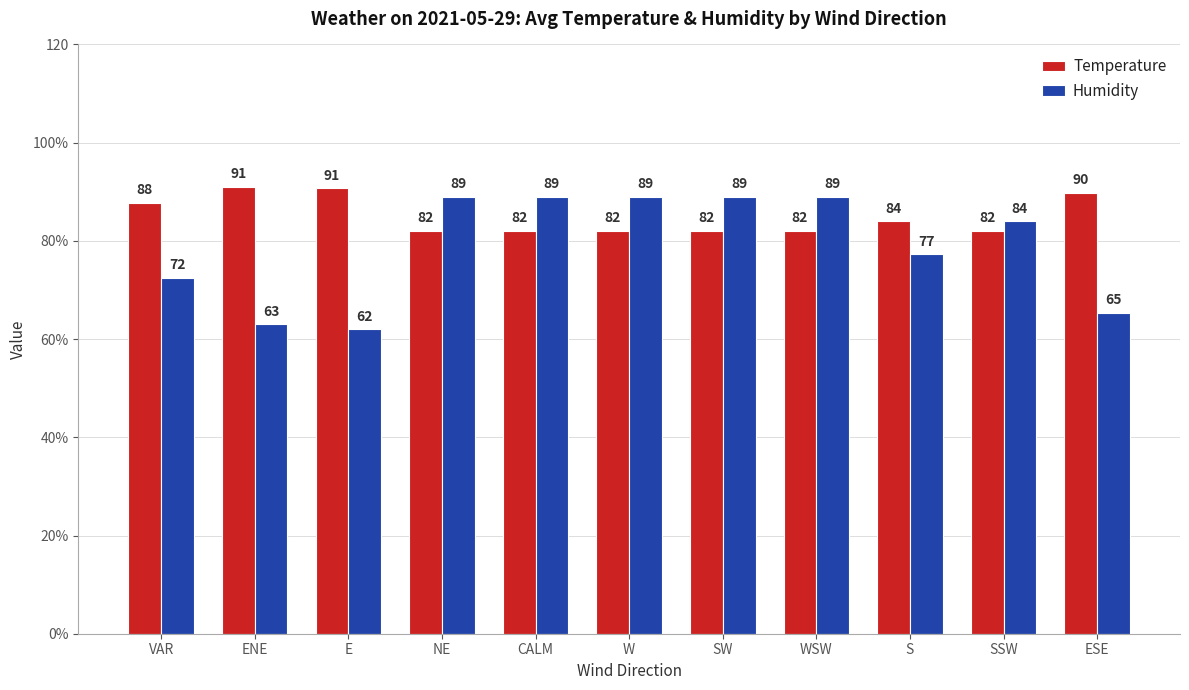

Does the chart contain stacked bars?

No